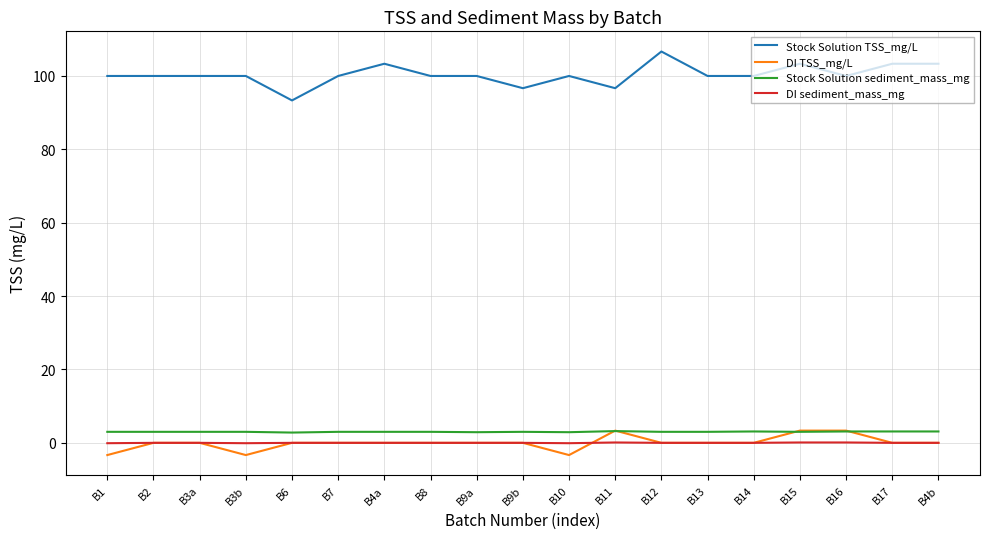

Which category has the highest value in the Stock Solution TSS_mg/L series?

B12